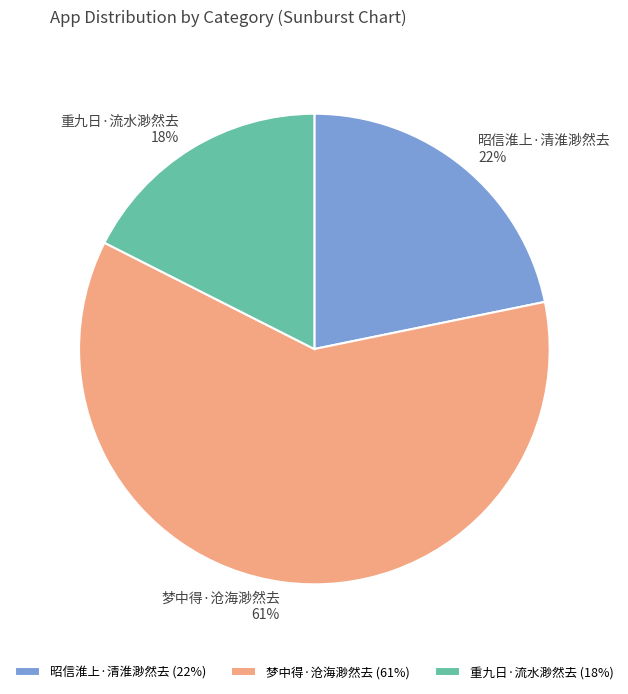

Does any single category account for the majority?

Yes